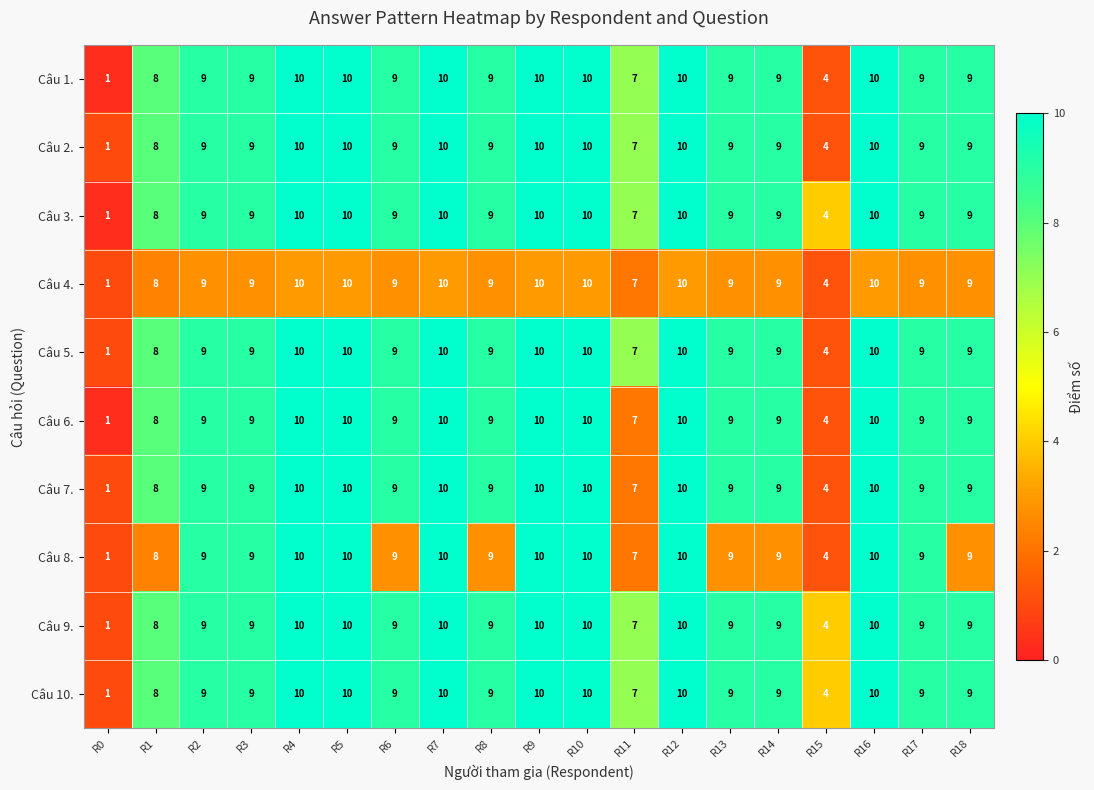

What is the approximate value of Câu 6. at R6?

9